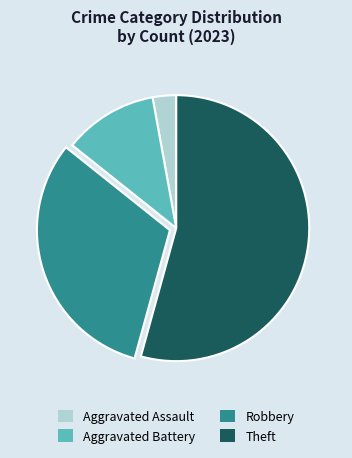

Is there any slice that represents more than half of the pie?

Yes